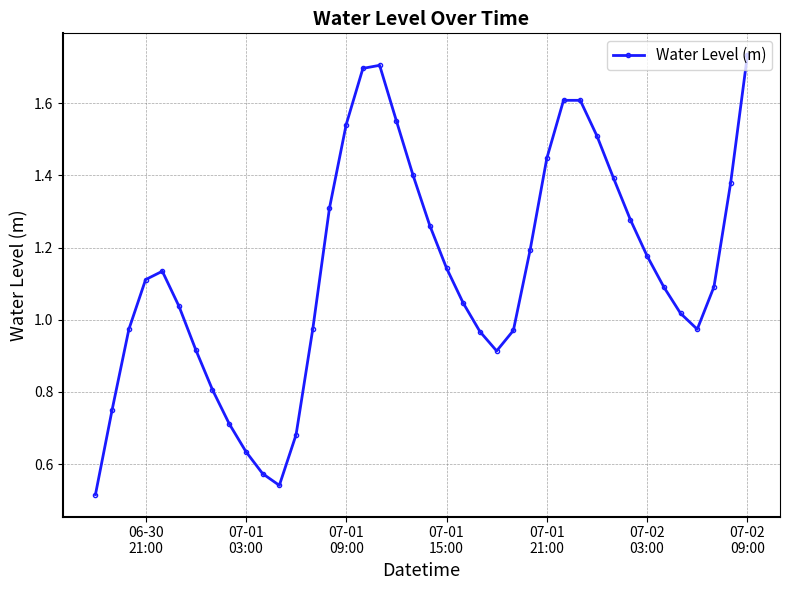

How many interior local valleys (lower than both neighbors) does the data have?

3